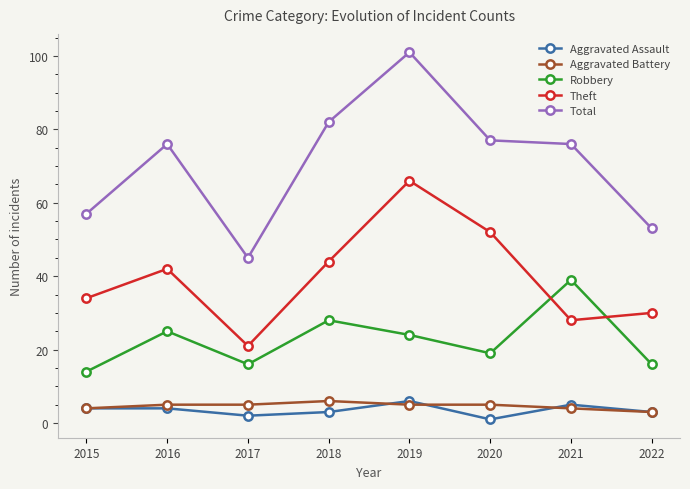

What are all the series names shown in the legend?

Aggravated Assault, Aggravated Battery, Robbery, Theft, Total